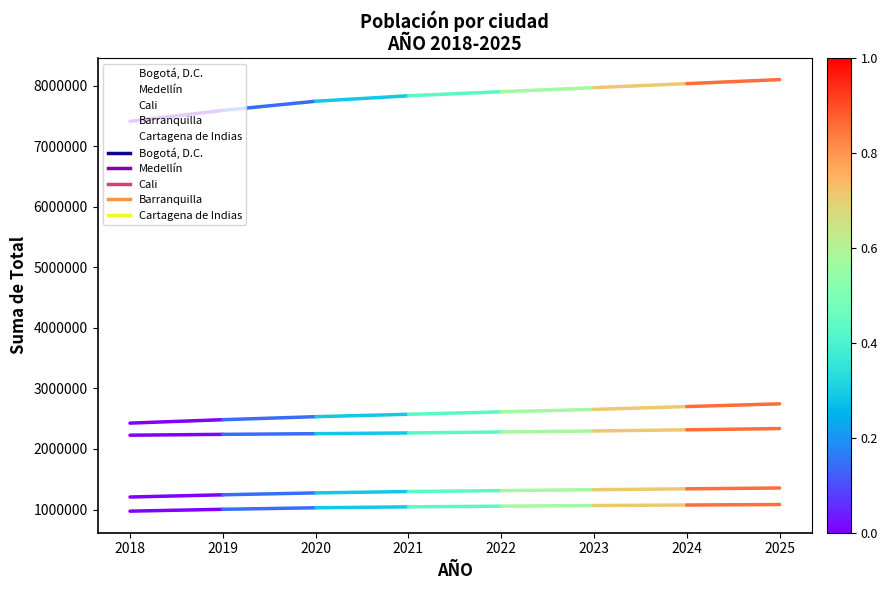

Which series has the largest total across all categories?

Bogotá, D.C.